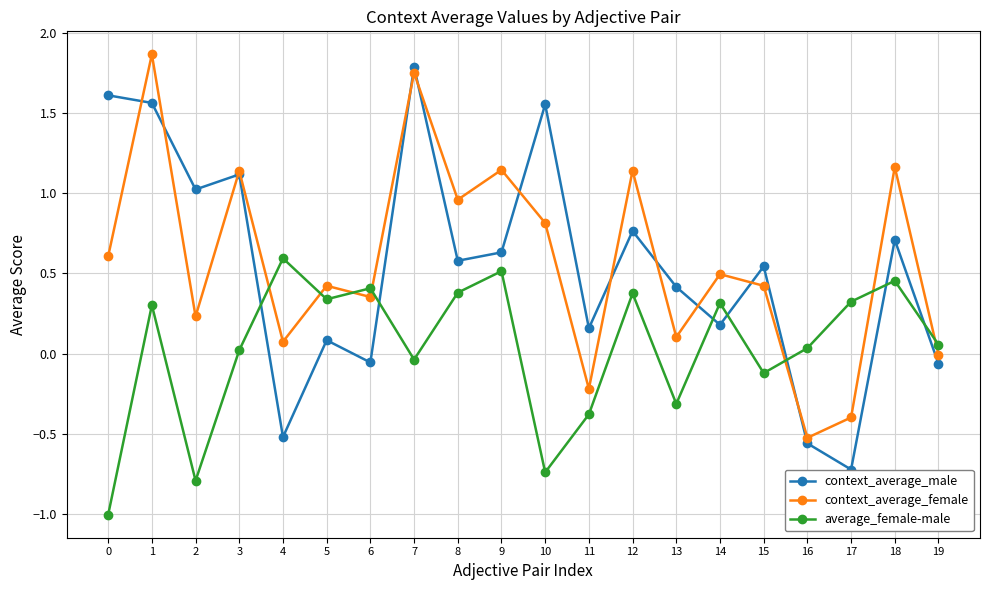

How many values in the context_average_male series are below 0?

5